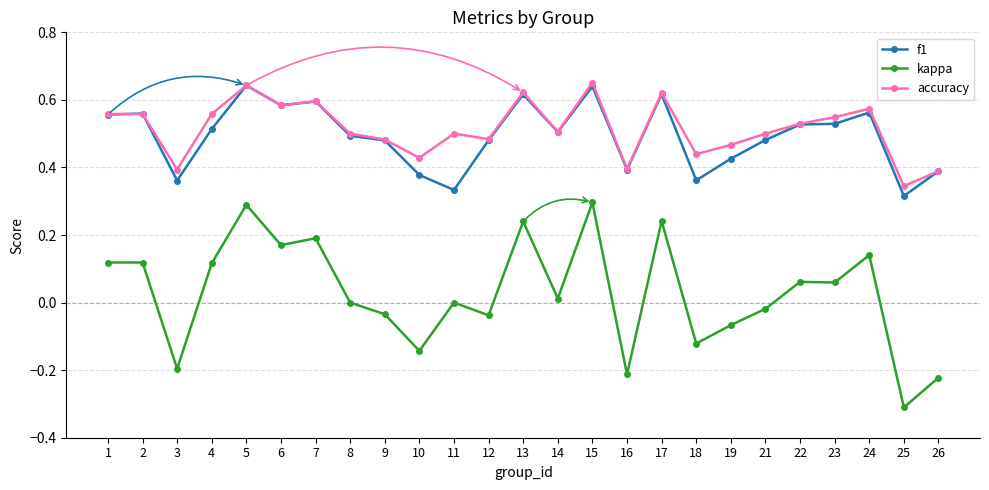

How many interior local peaks does the f1 series have?

7